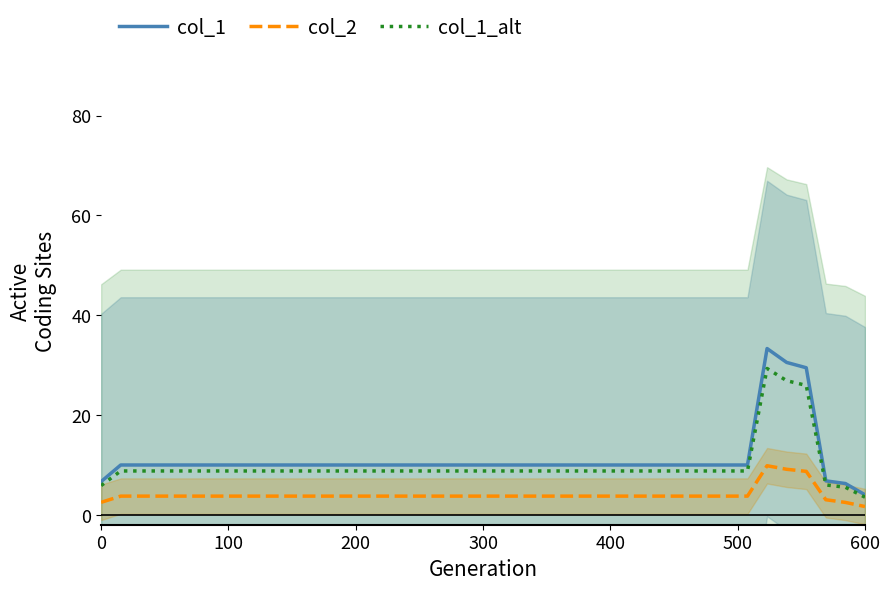

True or false: col_2 and col_1 cross at least once.

False